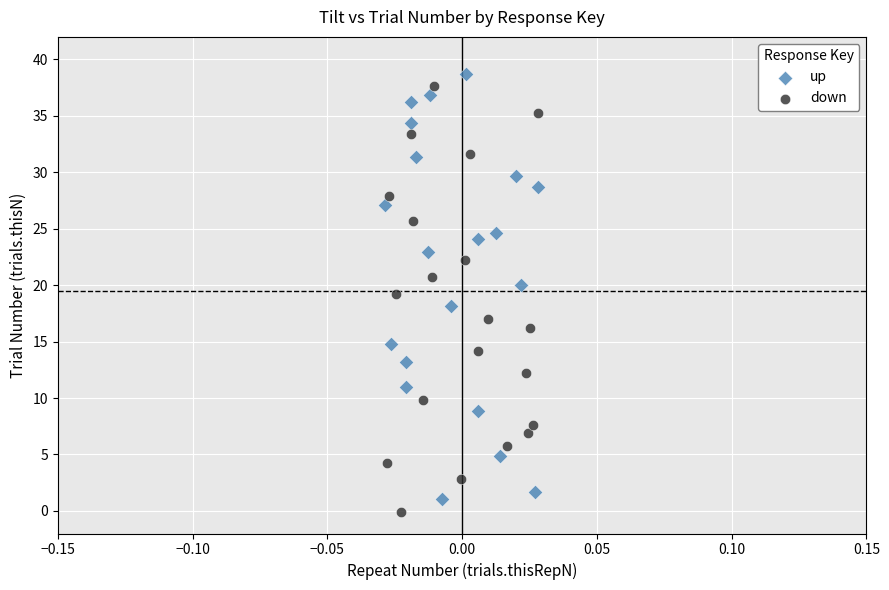

Which series contains the highest Y value?

up